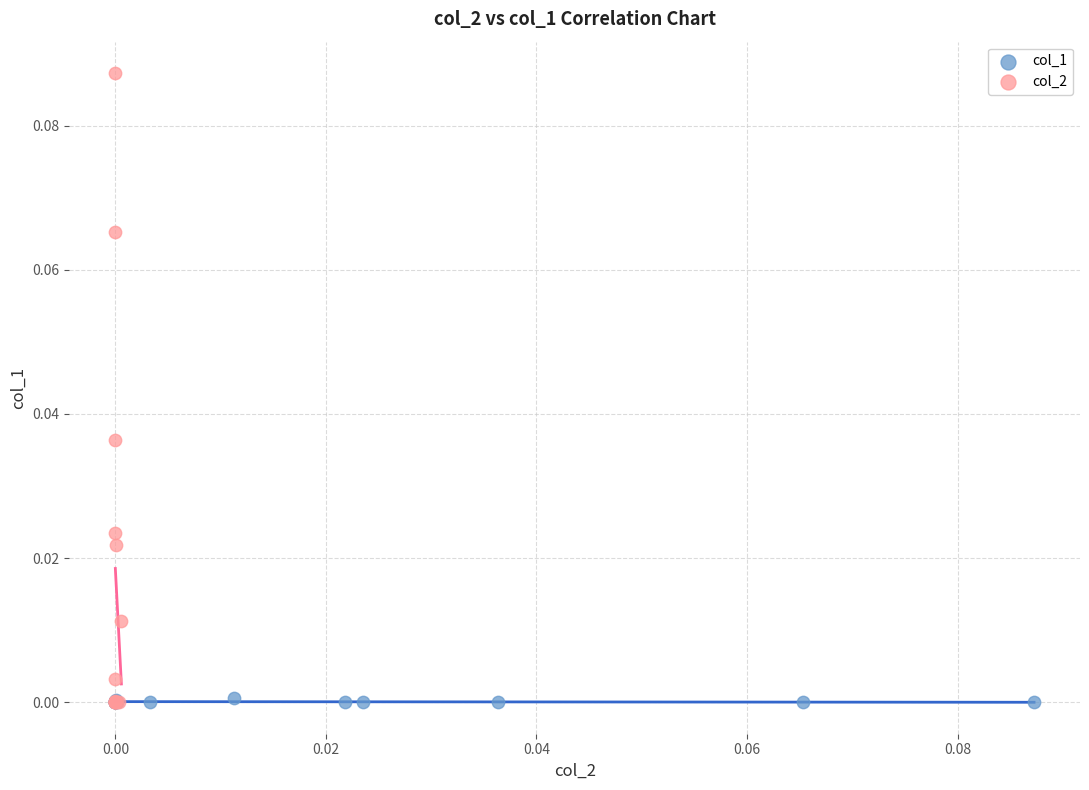

Which series reaches the maximum Y coordinate?

col_2